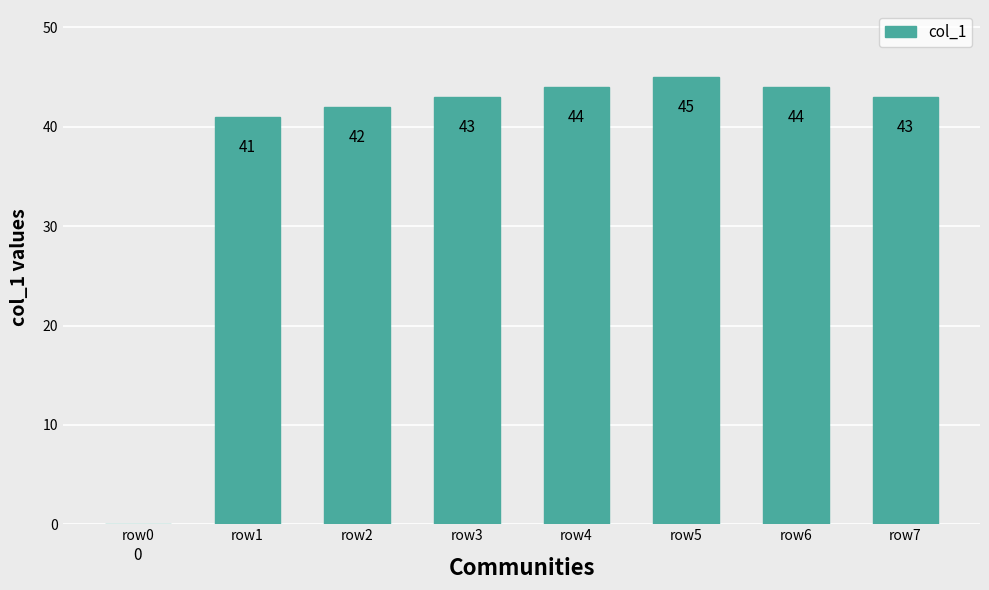

The value at row2 is 42. True or false?

True